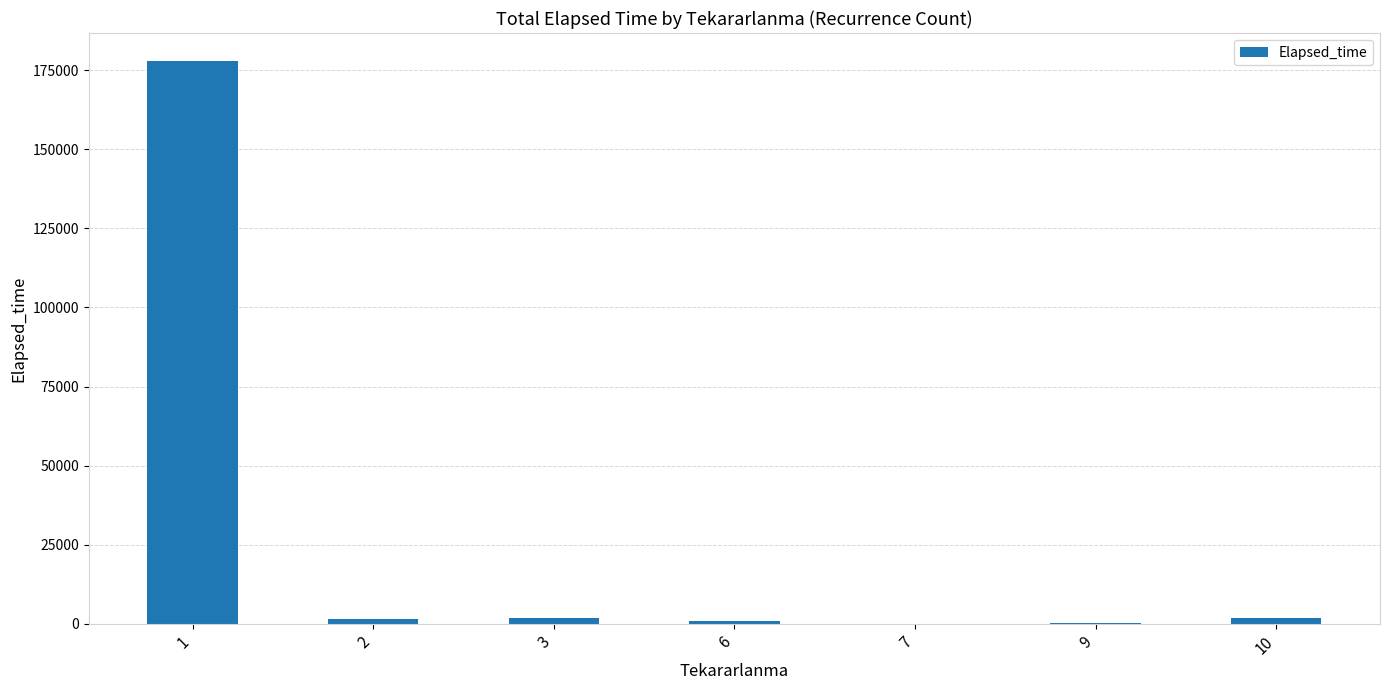

What is the sum of all values?

183775